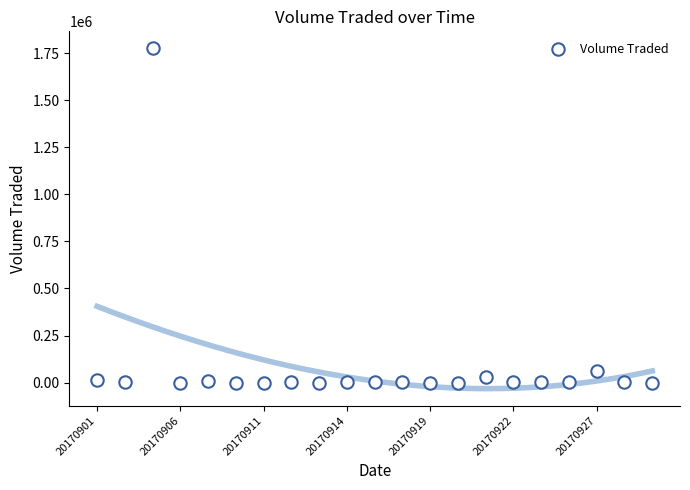

What is the range of Y values (max minus min)?

1776300